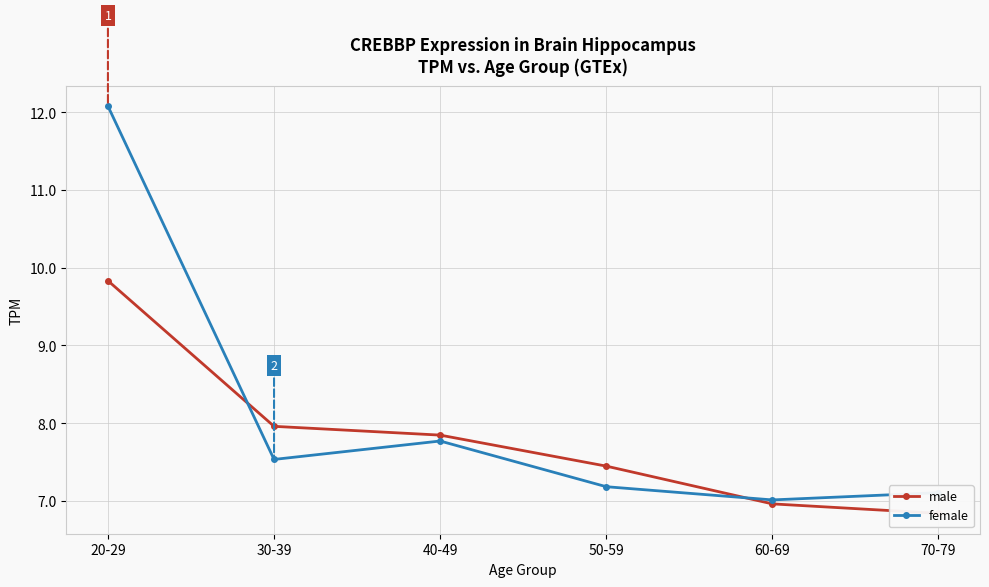

Rank the series by their average value, from lowest to highest.

male, female